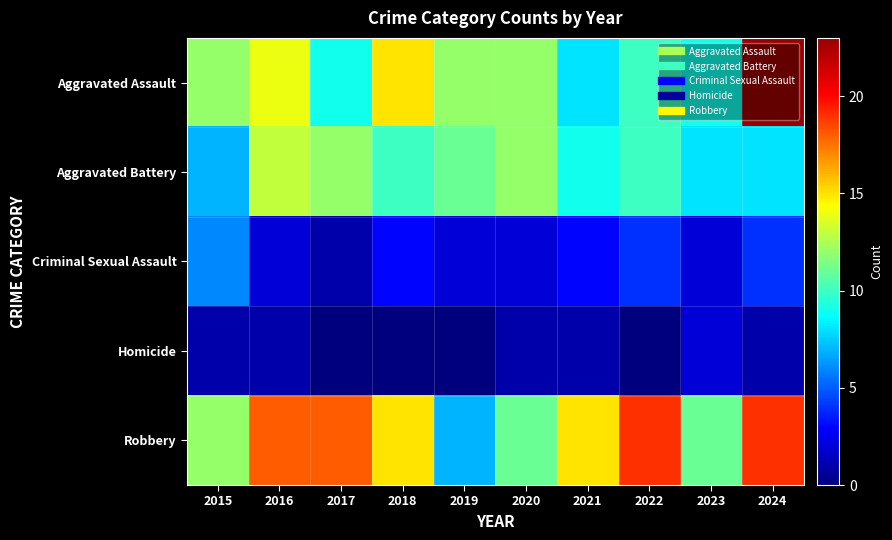

Reading left to right, what are all the values shown in this chart?

Aggravated Assault: 2015=12	2016=14	2017=9	2018=15	2019=12	2020=12	2021=8	2022=10	2023=9	2024=23
Aggravated Battery: 2015=7	2016=13	2017=12	2018=10	2019=11	2020=12	2021=9	2022=10	2023=8	2024=8
Criminal Sexual Assault: 2015=6	2016=2	2017=1	2018=3	2019=2	2020=2	2021=3	2022=4	2023=2	2024=4
Homicide: 2015=1	2016=1	2017=0	2018=0	2019=0	2020=1	2021=1	2022=0	2023=2	2024=1
Robbery: 2015=12	2016=18	2017=18	2018=15	2019=7	2020=11	2021=15	2022=19	2023=11	2024=19